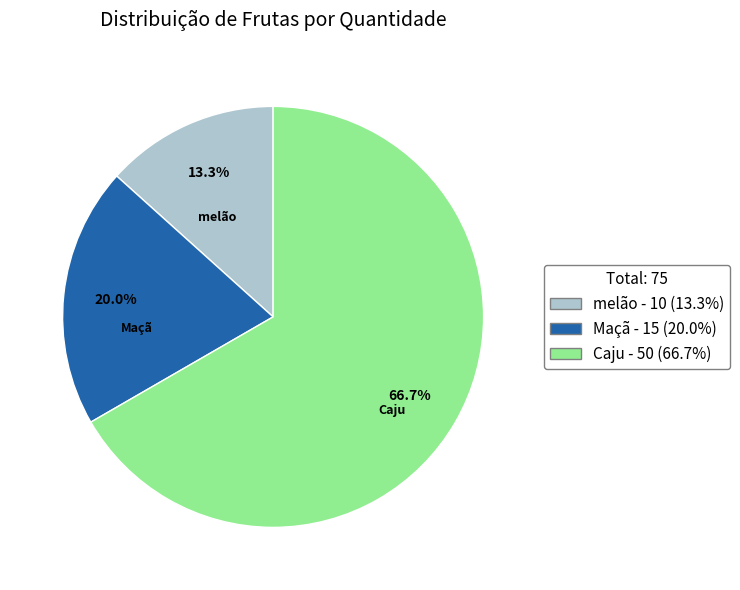

Does melão represent more than half of the total?

No